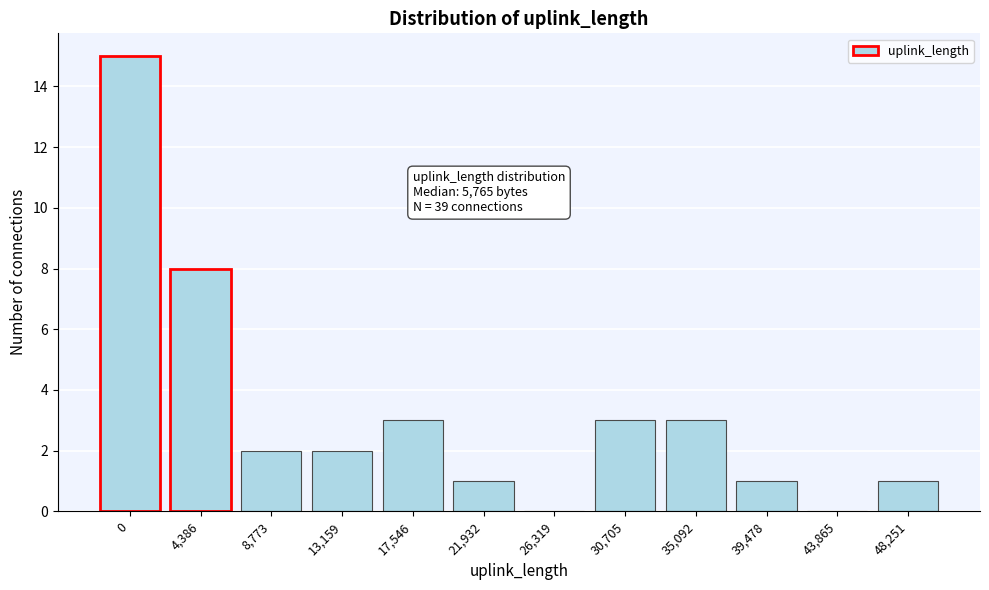

Reading right to left, list all the values displayed in this chart.

48,251=1	43,865=0	39,478=1	35,092=3	30,705=3	26,319=0	21,932=1	17,546=3	13,159=2	8,773=2	4,386=8	0=15